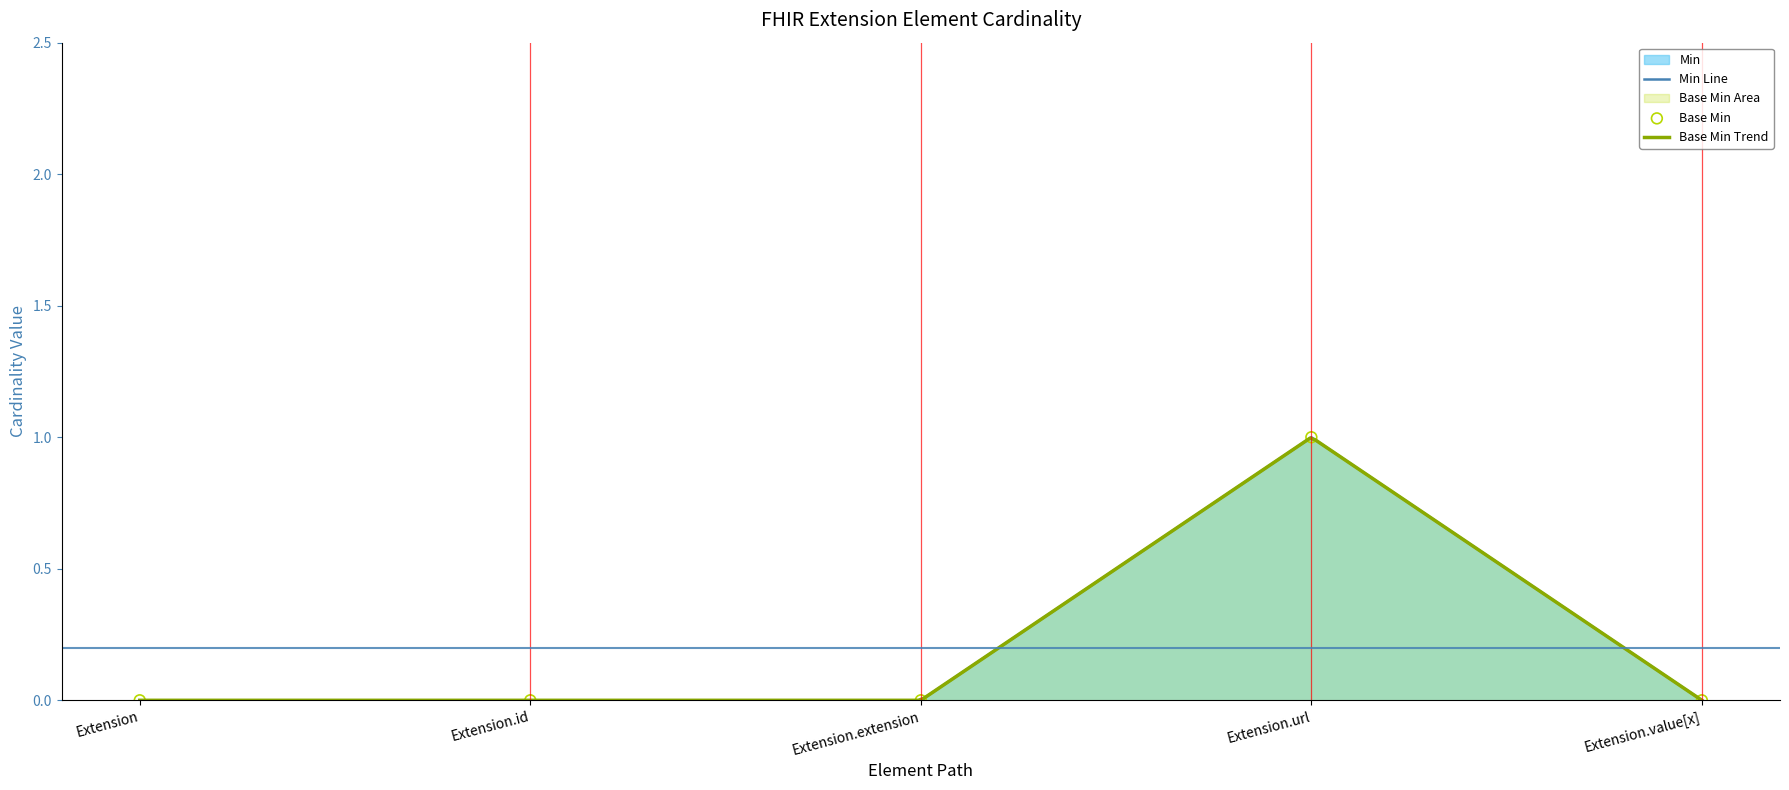

Which series reaches the minimum Y coordinate?

Min